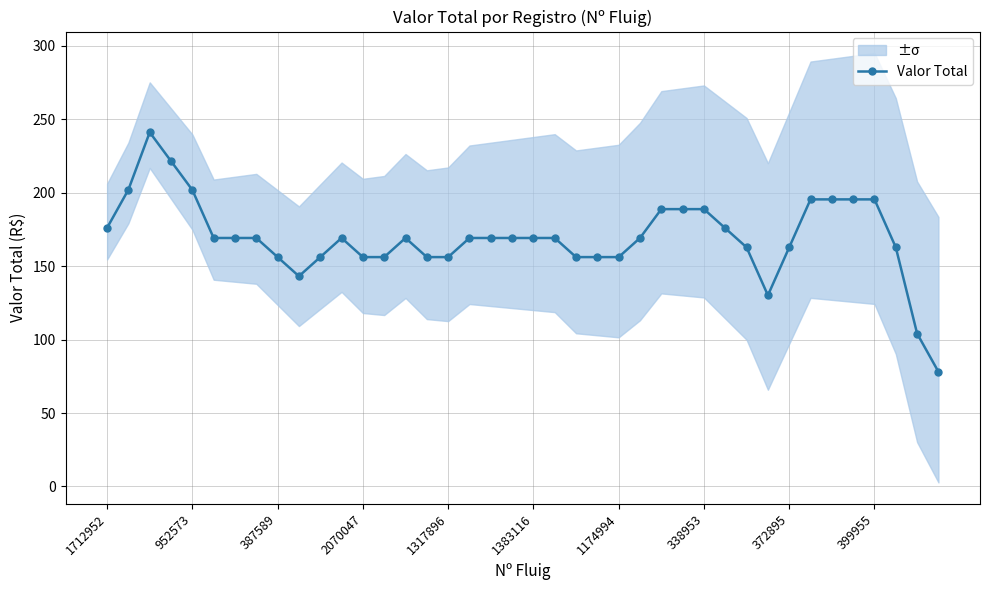

What is the lowest value of the Valor Total series?

78.1